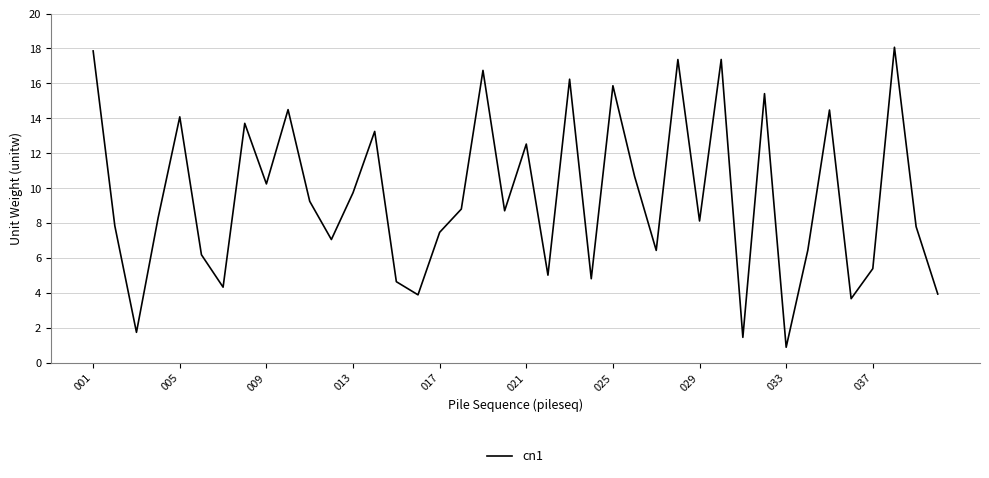

Reading right to left, extract all data points from this chart.

3.9	7.8	18.1	5.4	3.7	14.5	6.4	0.9	15.4	1.4	17.4	8.1	17.4	6.4	10.7	15.9	4.8	16.2	5.0	12.5	8.7	16.7	8.8	7.5	3.9	4.6	13.2	9.7	7.0	9.2	14.5	10.2	13.7	4.3	6.2	14.1	8.3	1.7	7.8	17.9